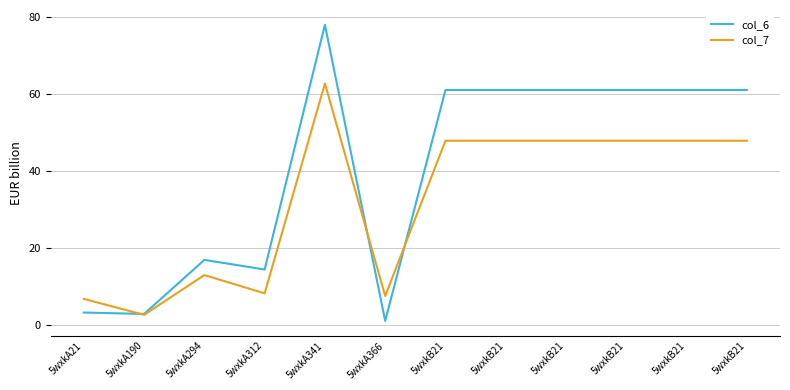

Does the chart display data point markers on the line(s)?

No